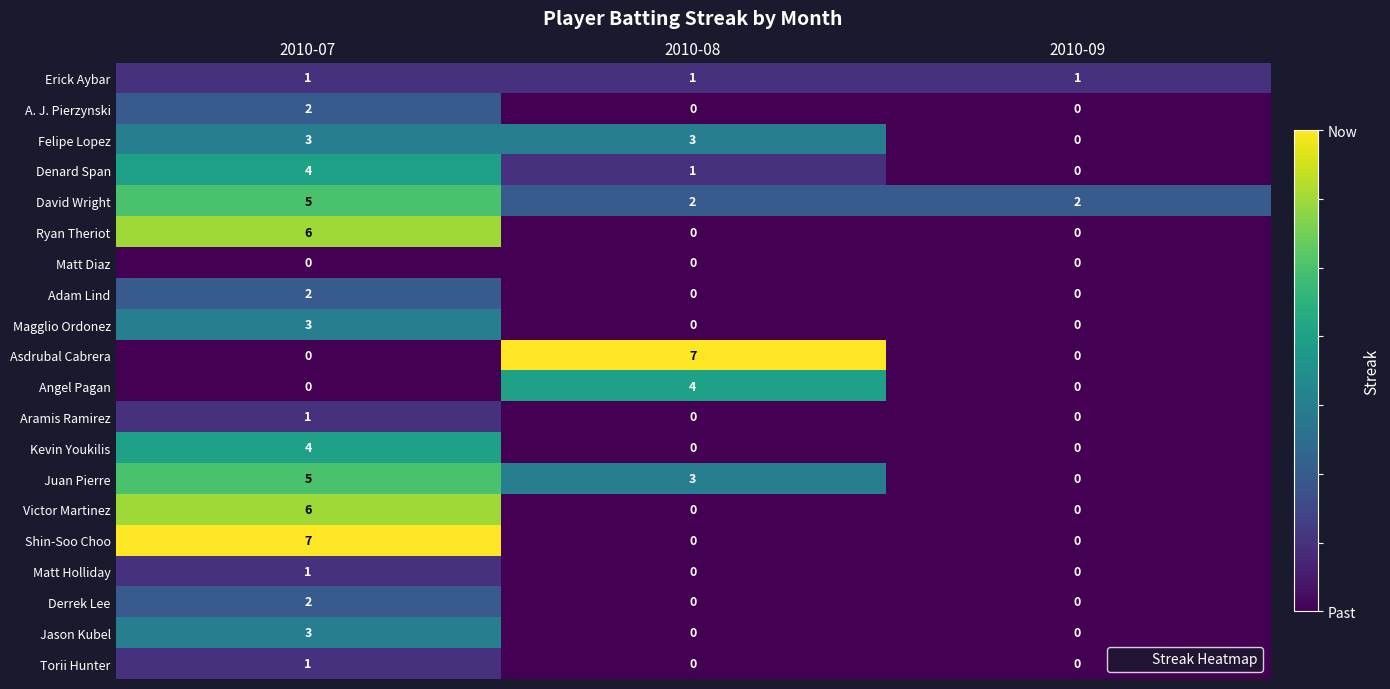

Which series has the largest total across all categories?

David Wright